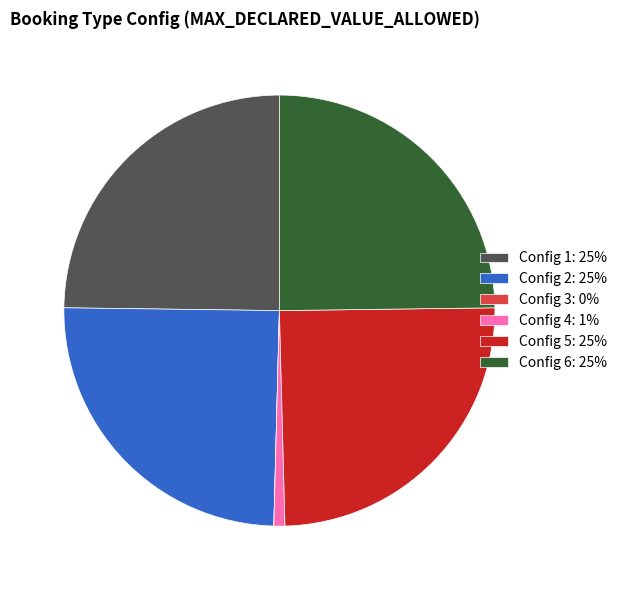

Is it true that Config 4: 1% is 1% of the pie?

True